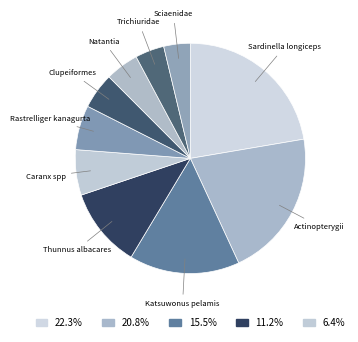

Is the sum of Actinopterygii and Rastrelliger kanagurta greater than half?

No